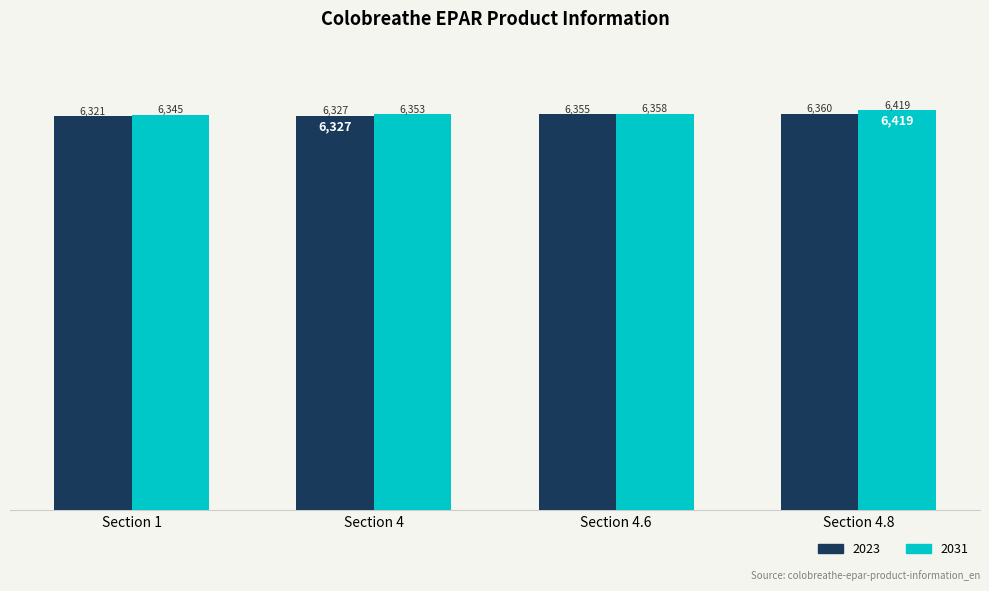

The 2031 series shows 2568 at Section 4. True or false?

False